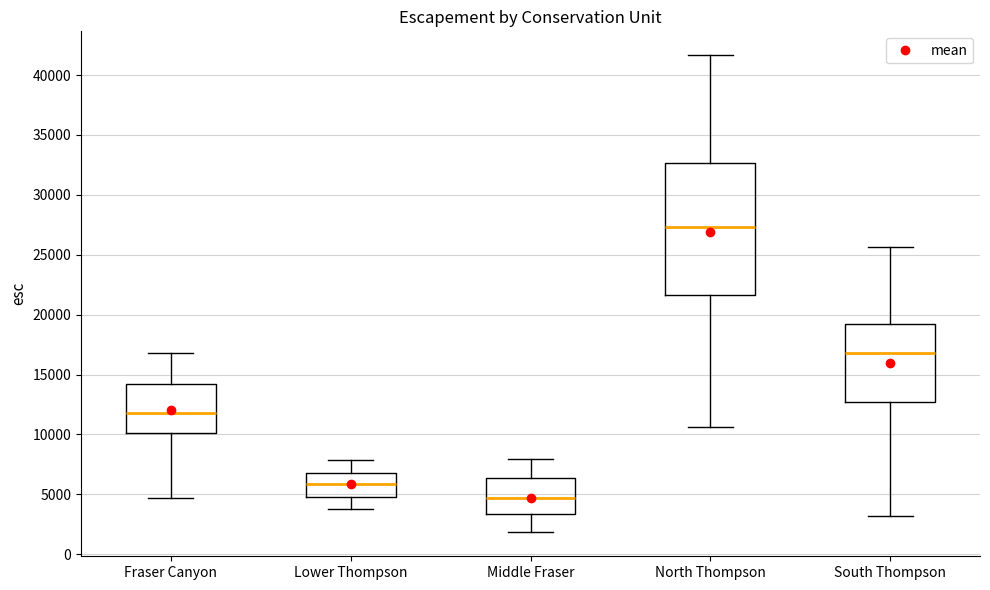

Which box is the tallest, from its lower edge to its upper edge?

North Thompson